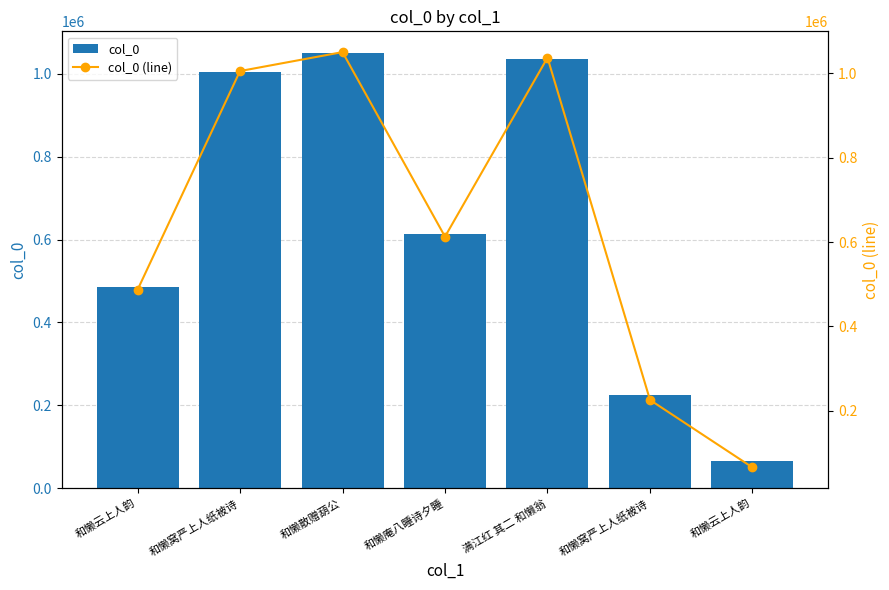

How many categories are shown in the chart?

7